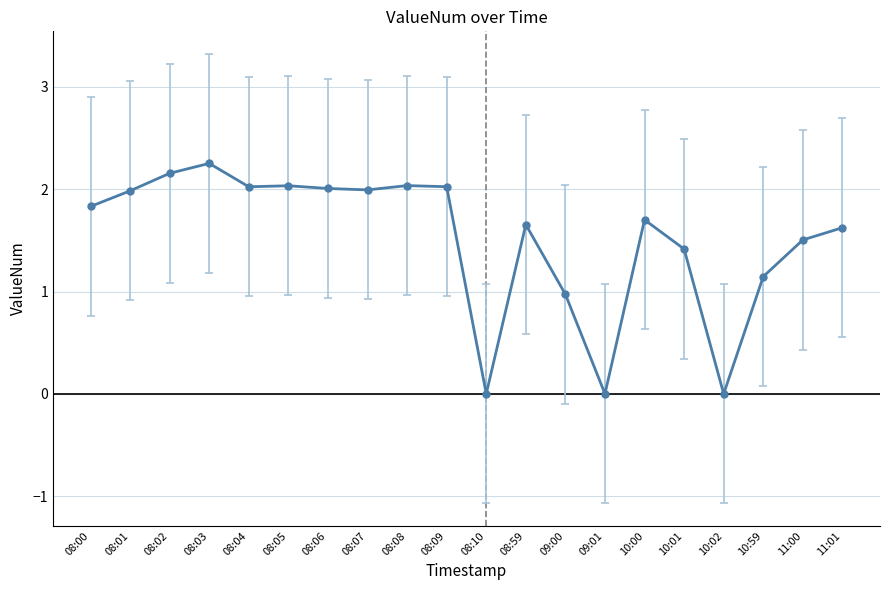

True or false: there are more than 2 points higher than both neighbors.

True